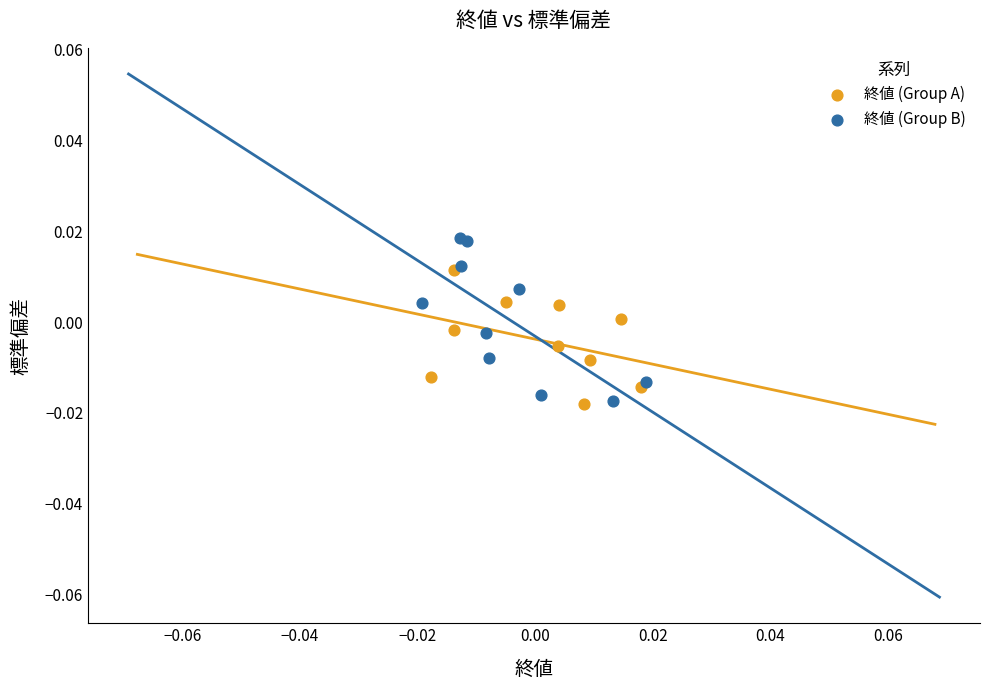

What are all the series names shown in the legend?

終値 (Group A), 終値 (Group B)